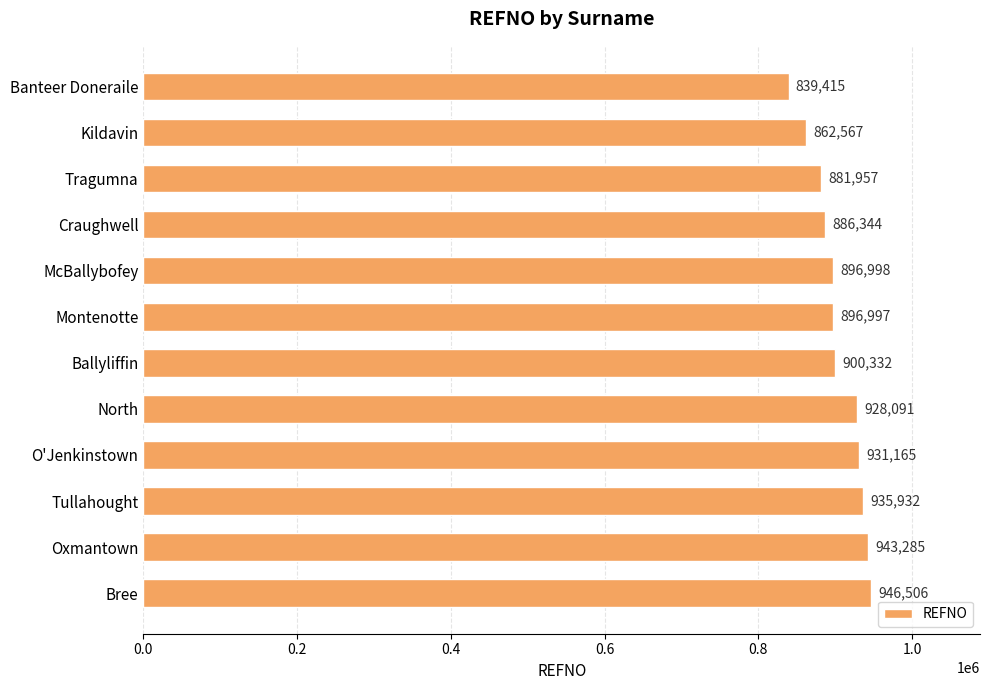

How many data points are less than 900332?

6